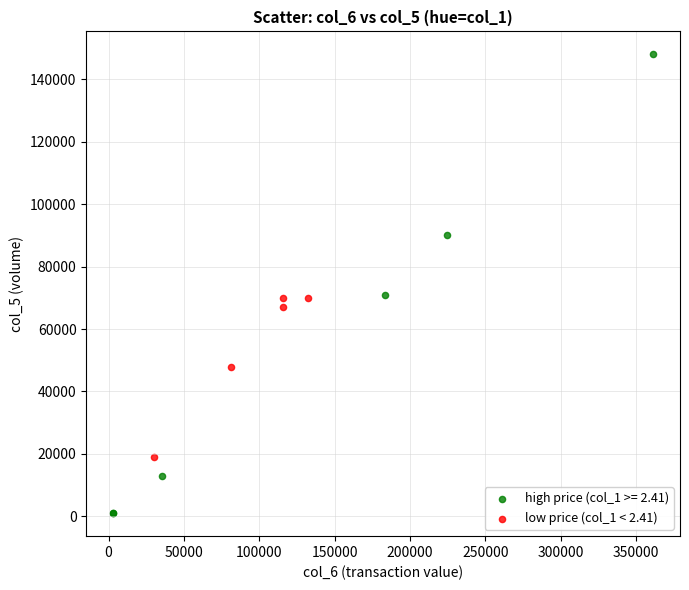

Which series contains the highest Y value?

high price (col_1 >= 2.41)